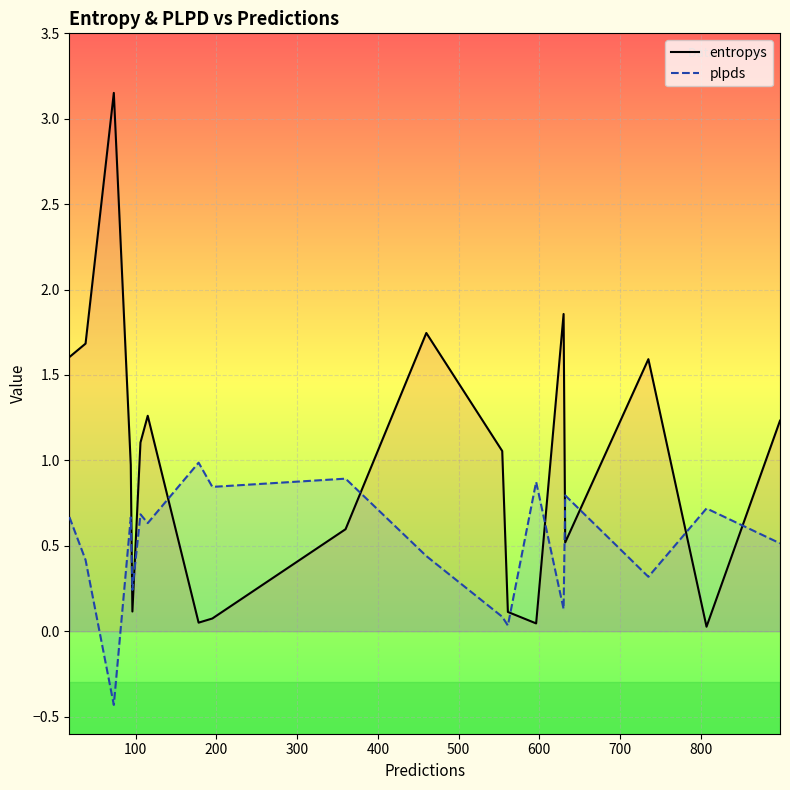

What are all the series names shown in the legend?

entropys, plpds